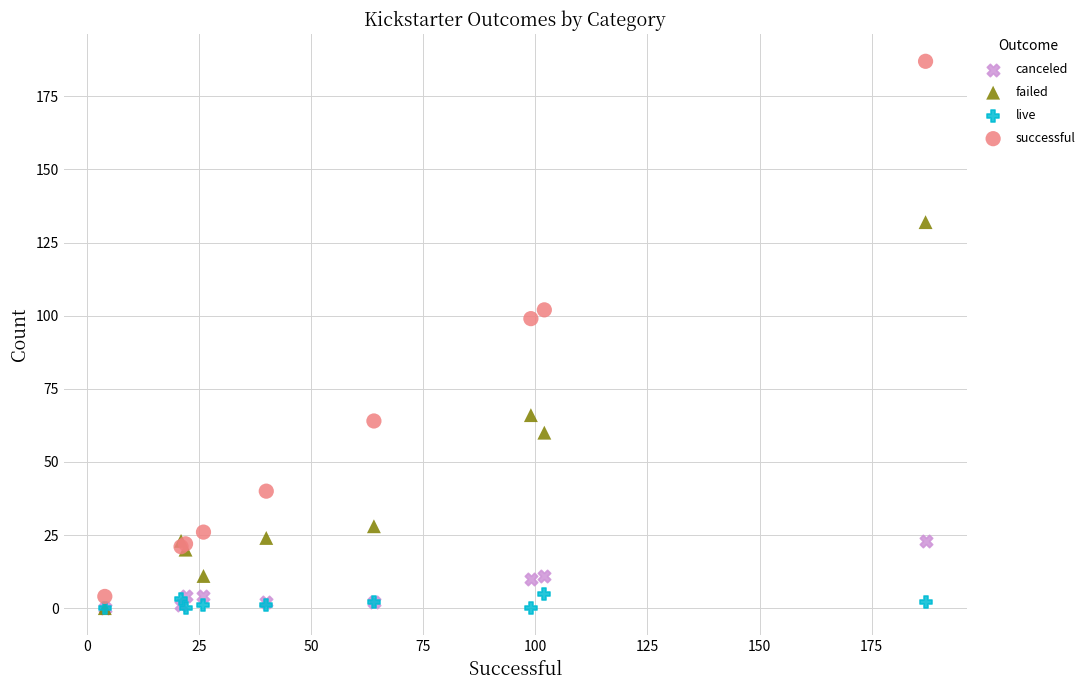

Across all series, what Y value is closest to 93?

99